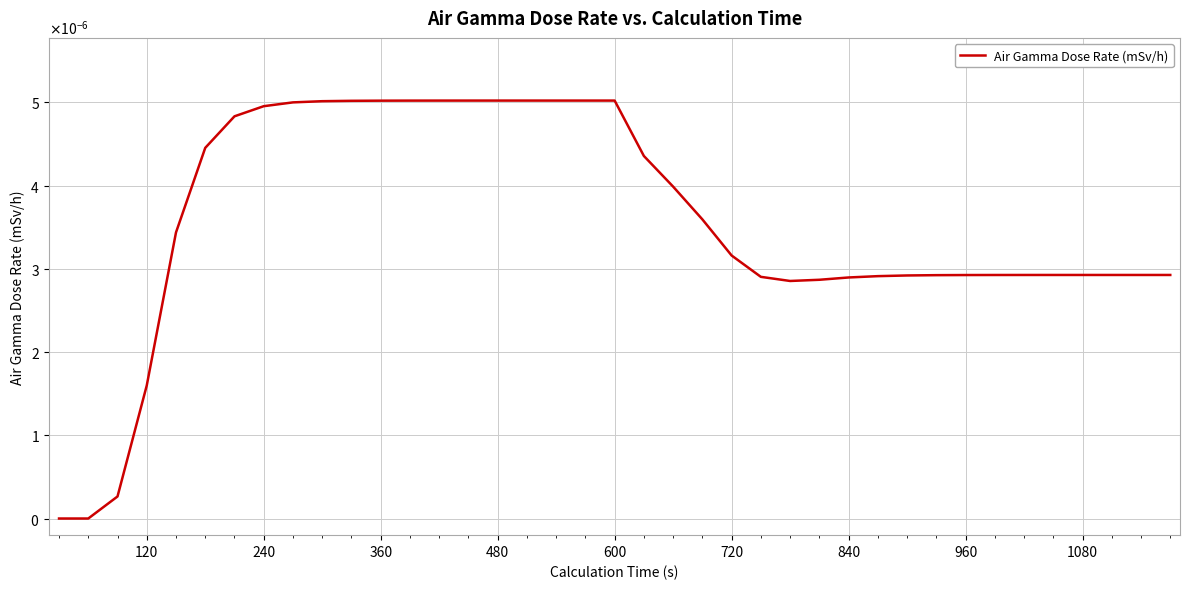

Is this an area chart (filled region under the line)?

No